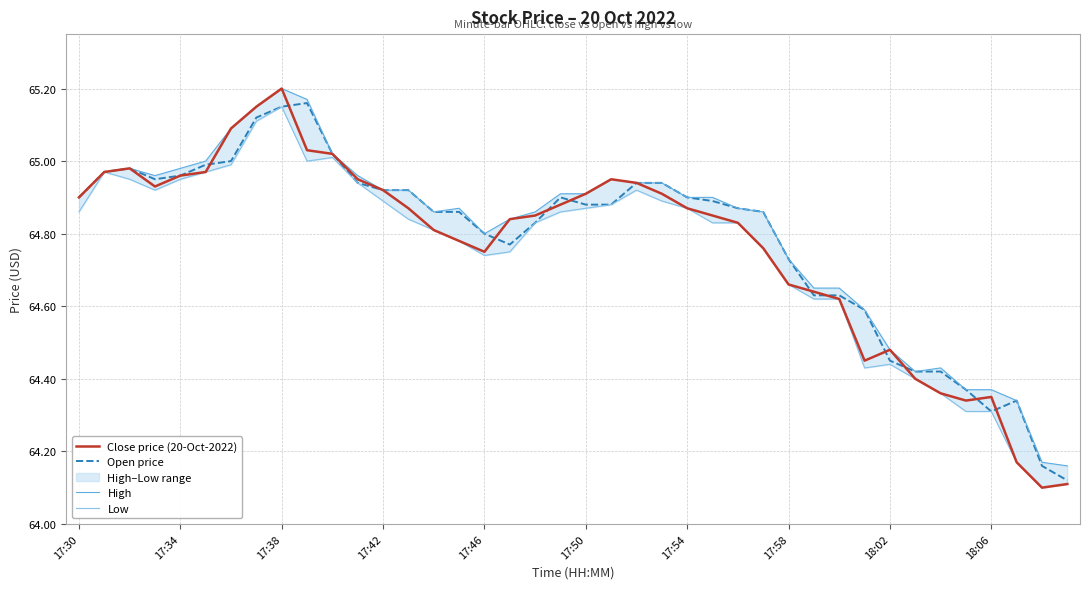

Which category has the highest value in the Close price (20-Oct-2022) series?

17:38